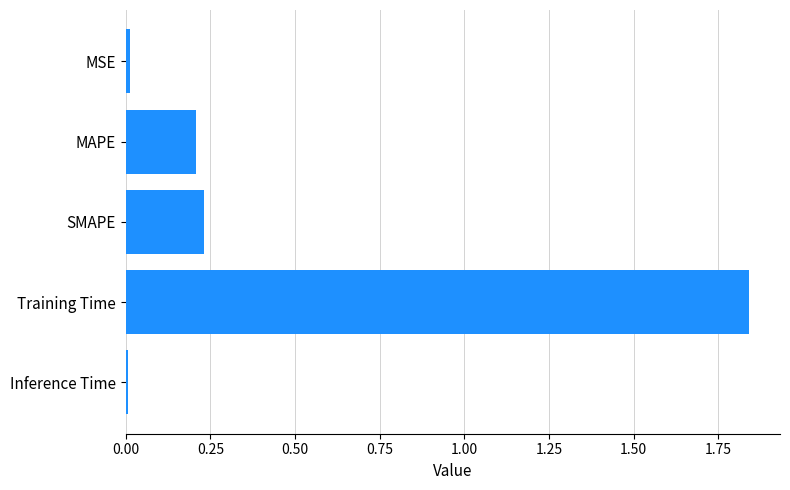

Which label corresponds to the largest value in the chart?

Training Time